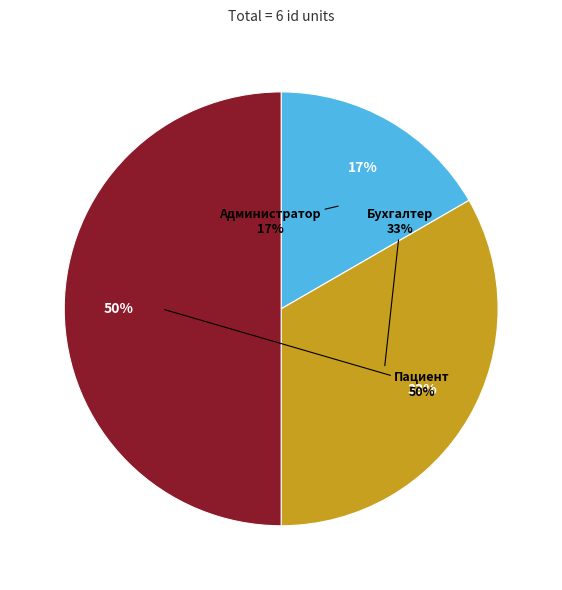

To the nearest percent, what is the difference between the Администратор and Пациент slice percentages?

33%